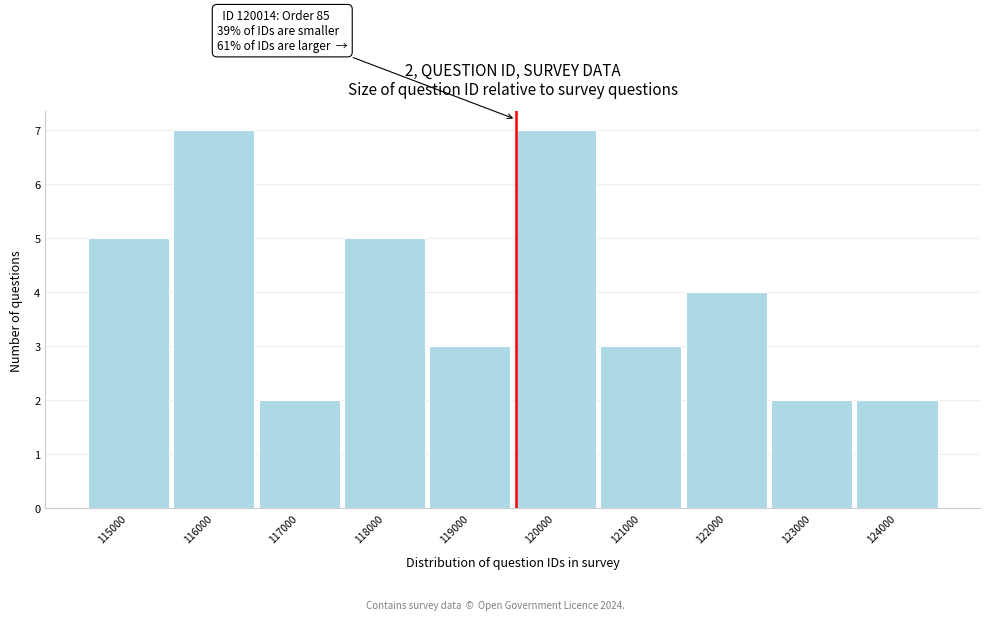

Reading left to right, extract all data points from this chart.

115000=5	116000=7	117000=2	118000=5	119000=3	120000=7	121000=3	122000=4	123000=2	124000=2